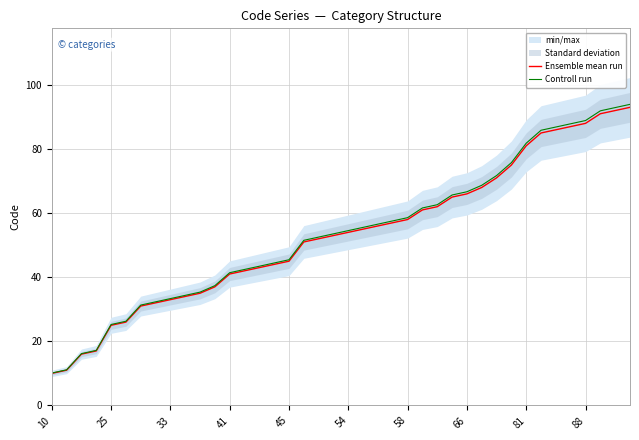

How many data points in Controll run are above 54?

20